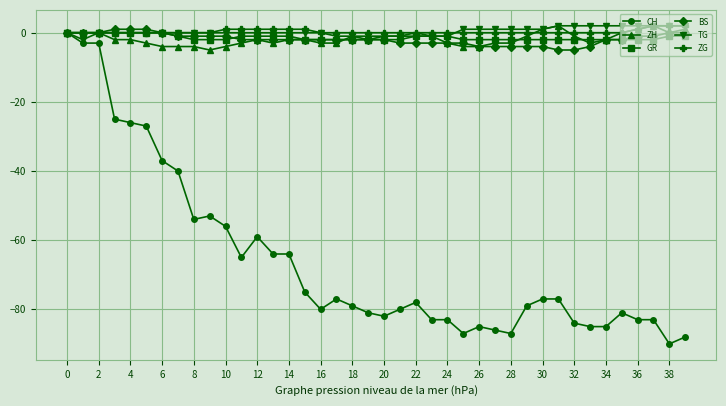

What is the minimum value shown in the chart?

-90